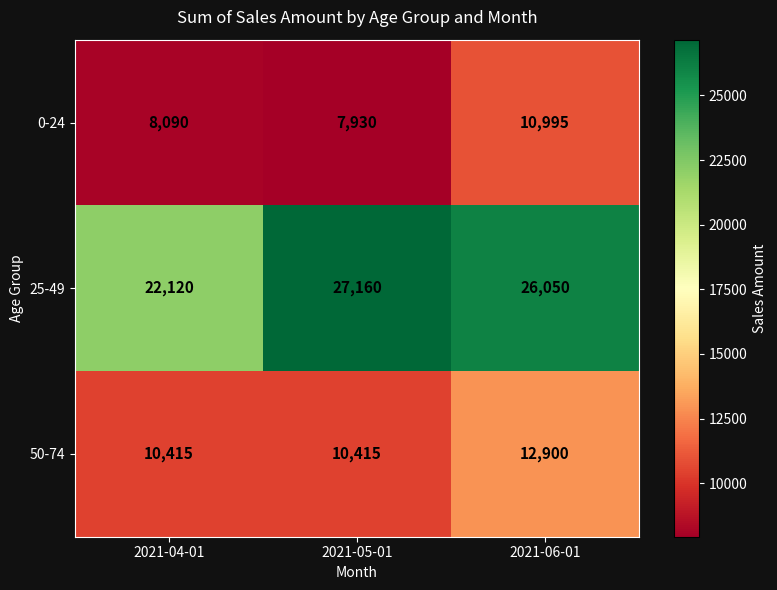

Is it true that 25-49 equals 27160 at 2021-05-01?

True